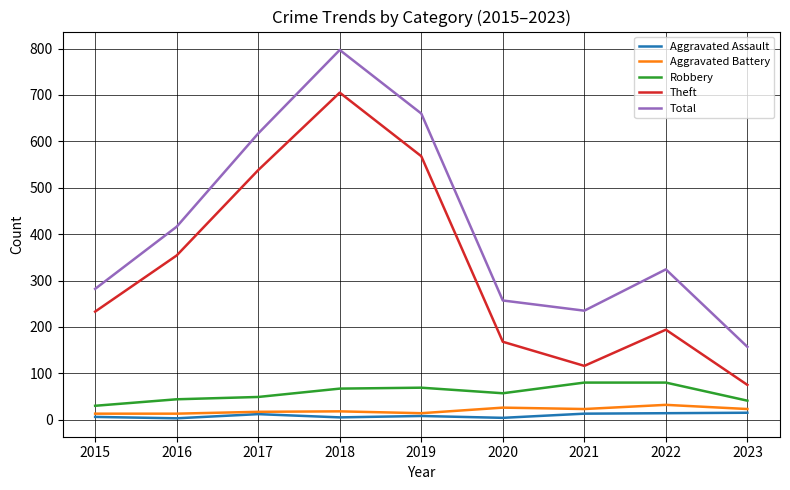

Which label corresponds to the largest value in the chart?

2018